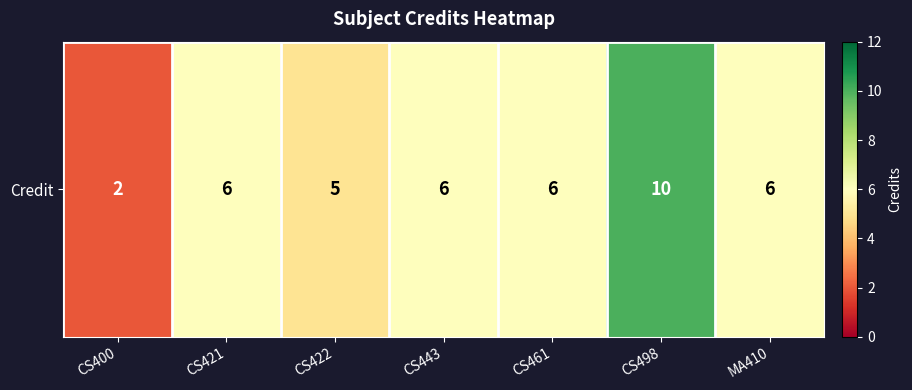

The value at CS443 is 2. True or false?

False